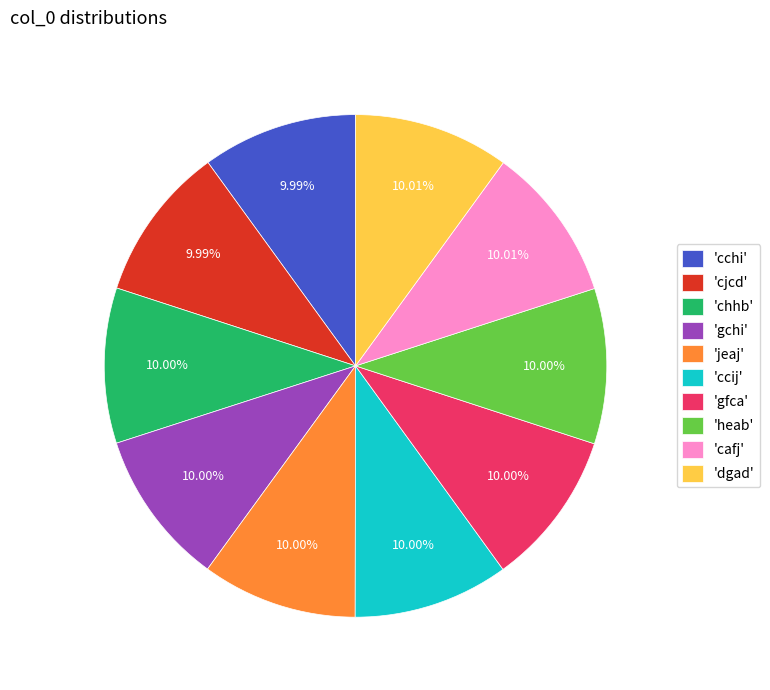

Do 'gfca' and 'gchi' together represent more than half of the pie?

No